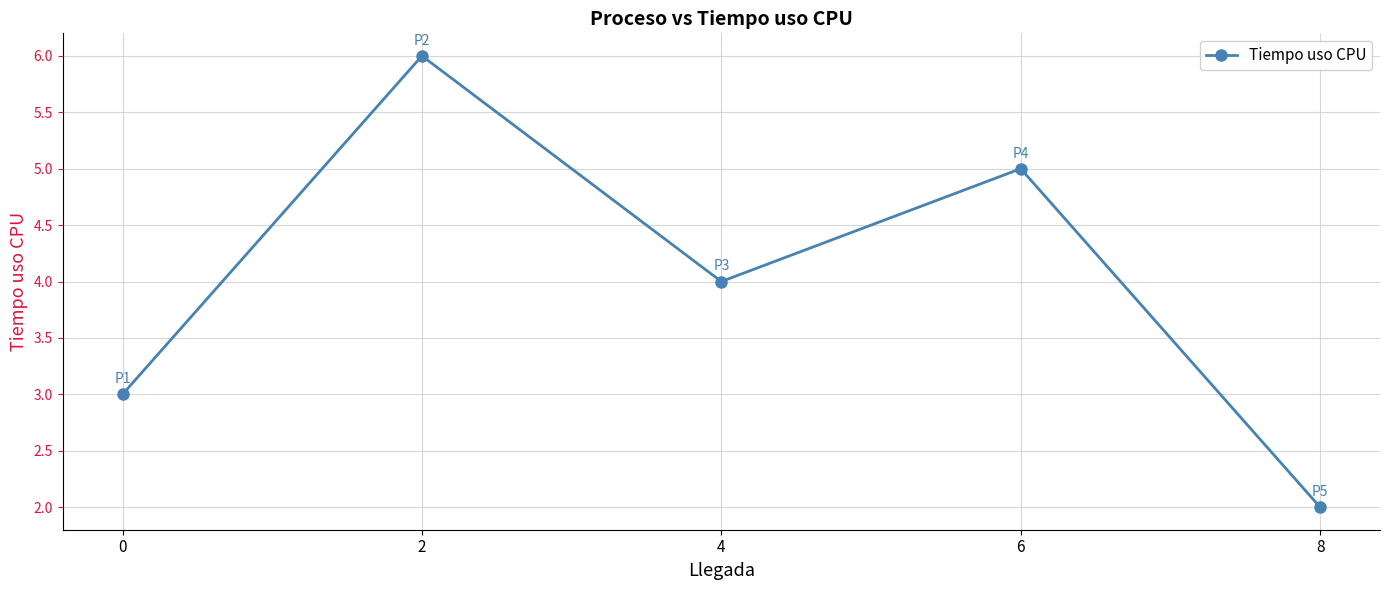

How many points are lower than both their immediate neighbors (excluding endpoints)?

1